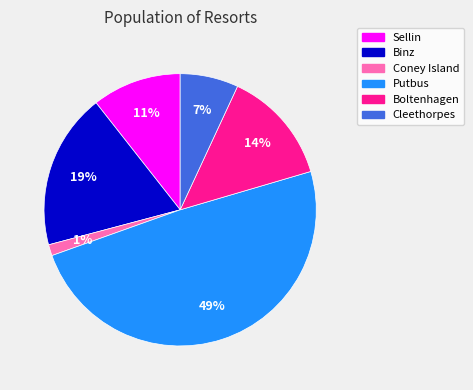

Between Coney Island and Boltenhagen, which is larger?

Boltenhagen